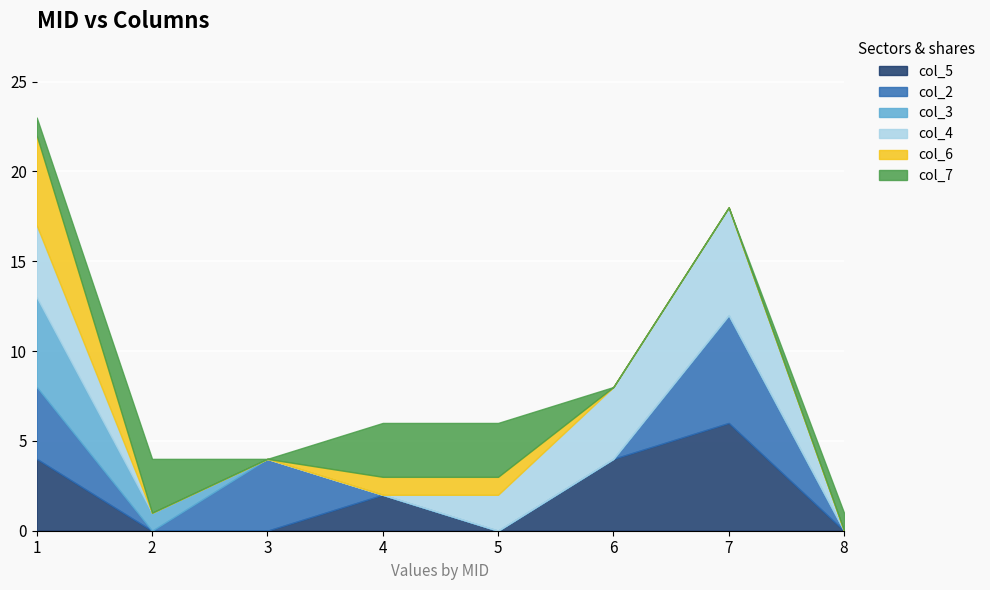

Reading left to right, list all the values displayed in this chart.

col_5: 4	0	0	2	0	4	6	0
col_2: 4	0	4	0	0	0	6	0
col_3: 5	1	0	0	0	0	0	0
col_4: 4	0	0	0	2	4	6	0
col_6: 5	0	0	1	1	0	0	0
col_7: 1	3	0	3	3	0	0	1